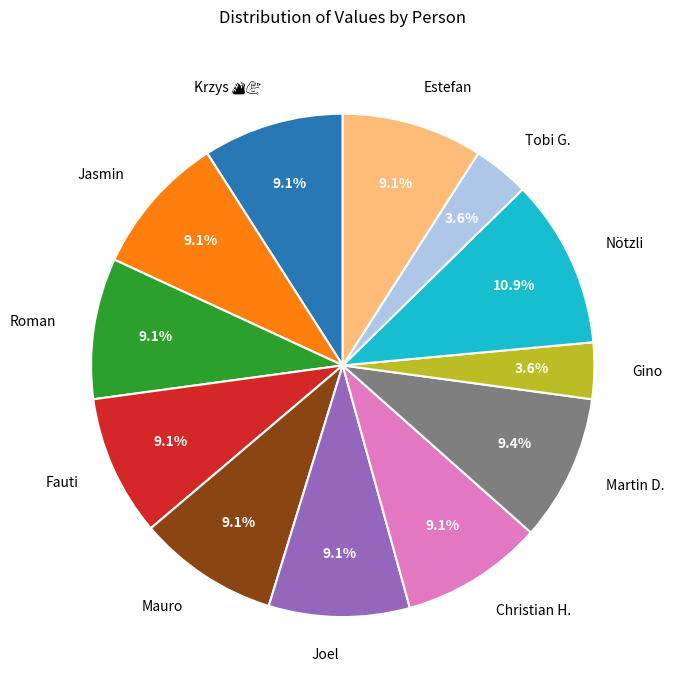

Which slice is the largest?

Nötzli